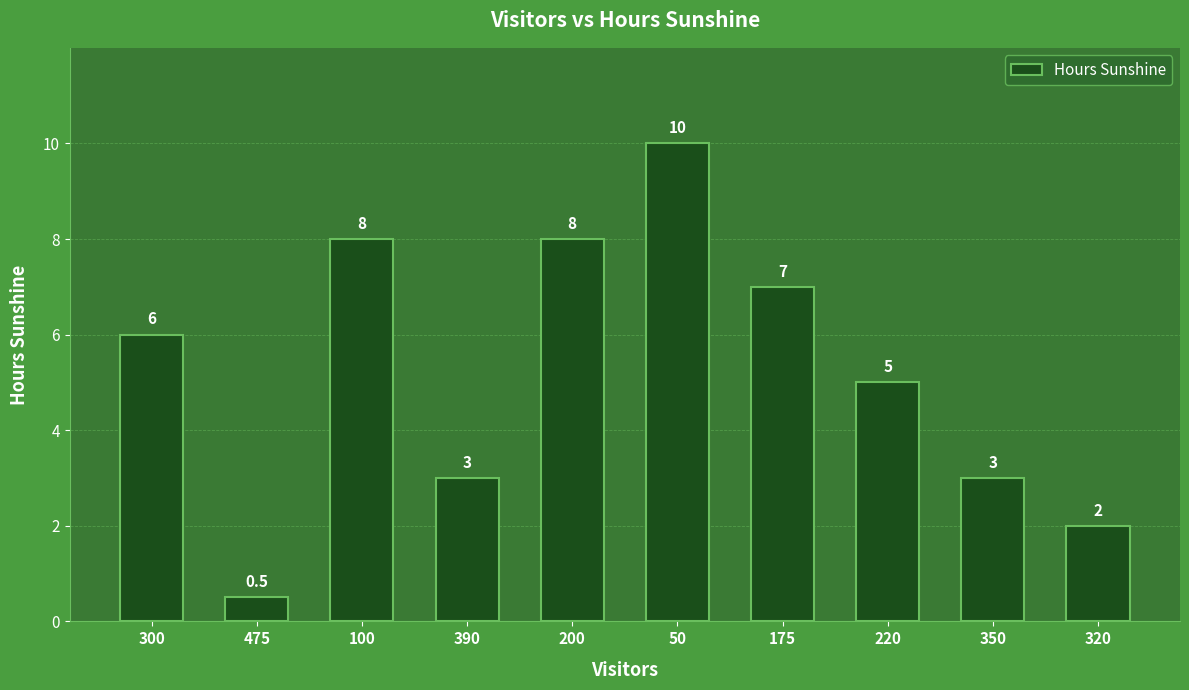

What is the difference between the maximum and second lowest values?

8.0